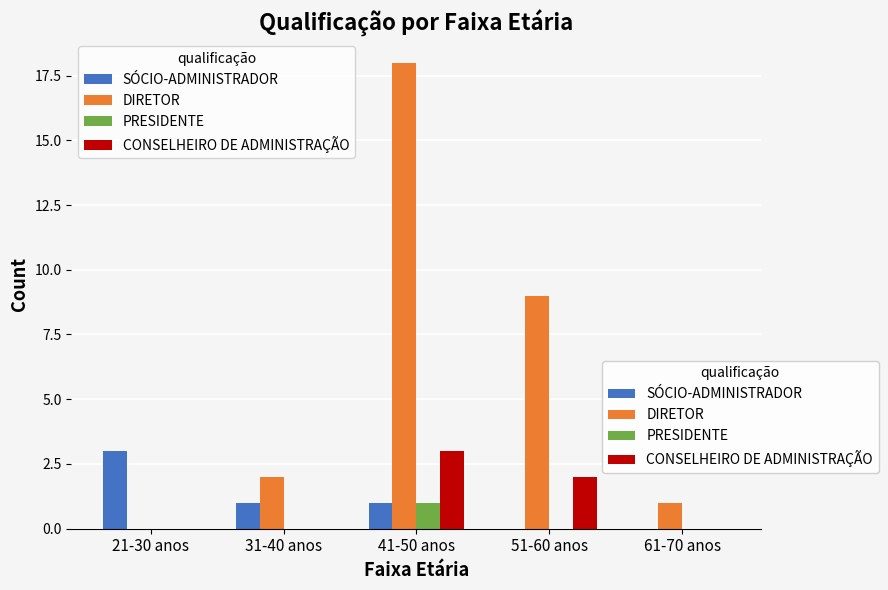

Count the PRESIDENTE values in the range 0 to 1.

5